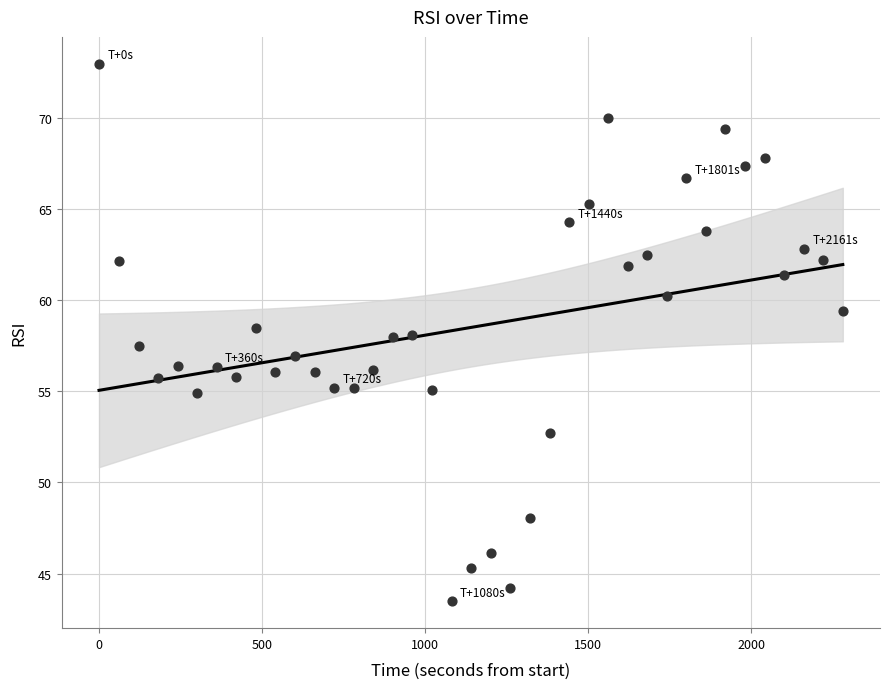

What is the range of X values (max minus min)?

2280.9